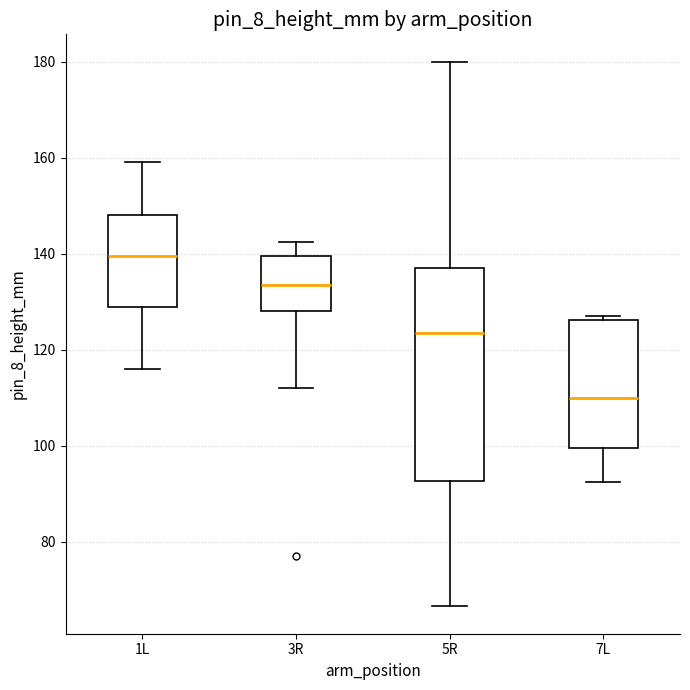

Which box has the lowest median line?

7L